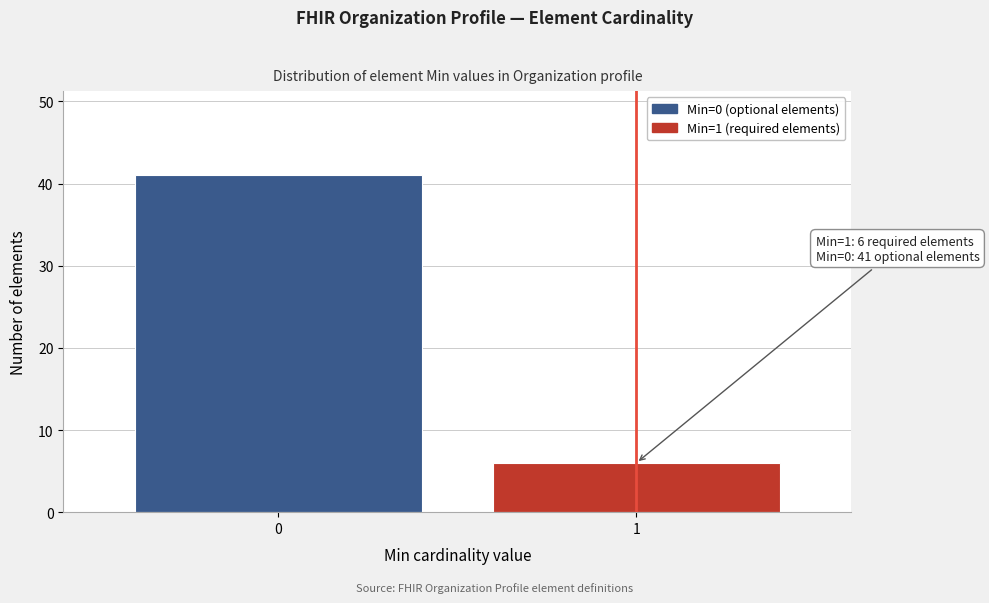

Reading left to right, extract all data points from this chart.

41	6